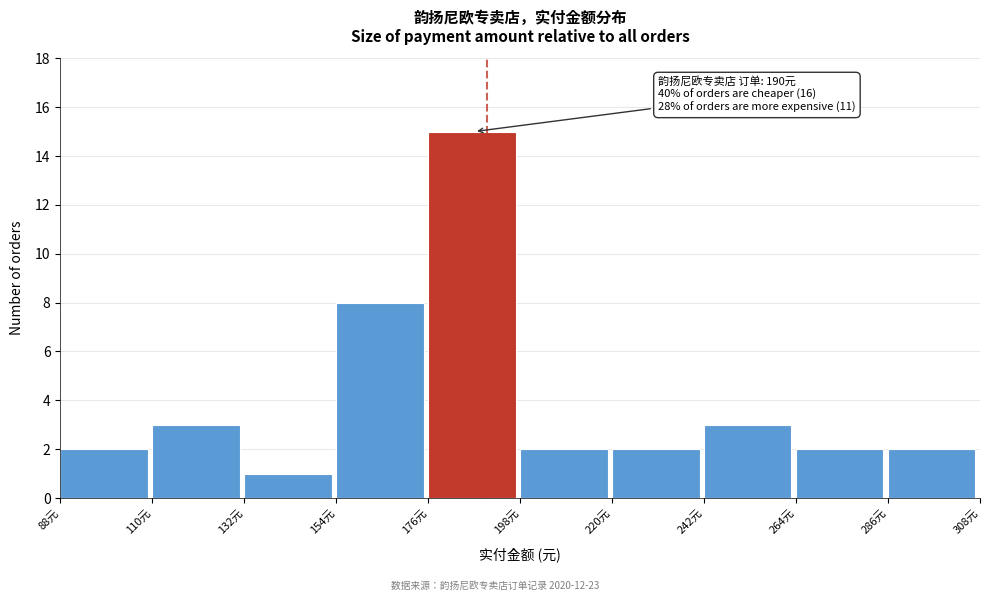

Over which range of the x-axis is the bar tallest?

176 to 198